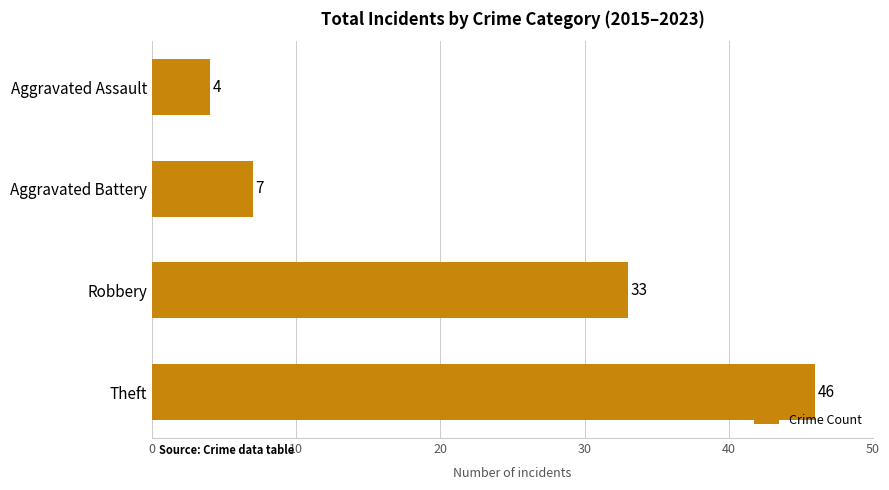

What is the sum of all values?

90